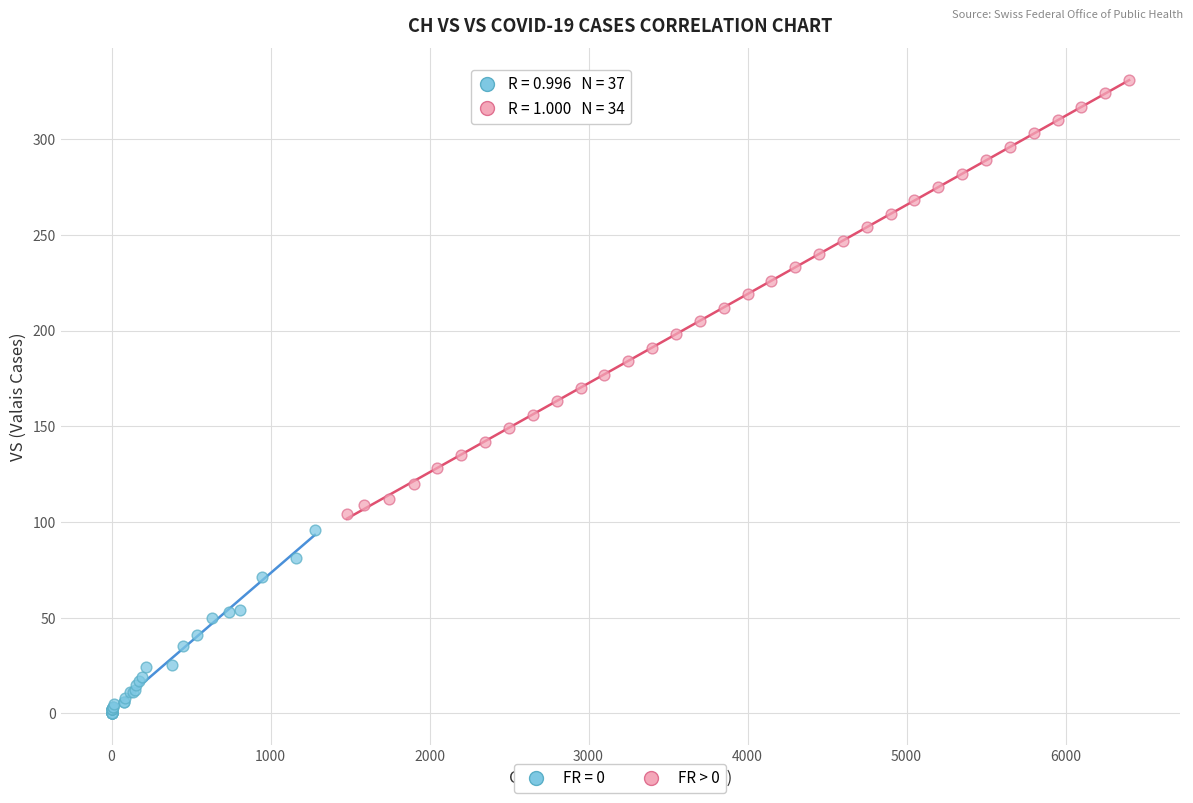

Which series has the widest spread of Y values?

FR > 0